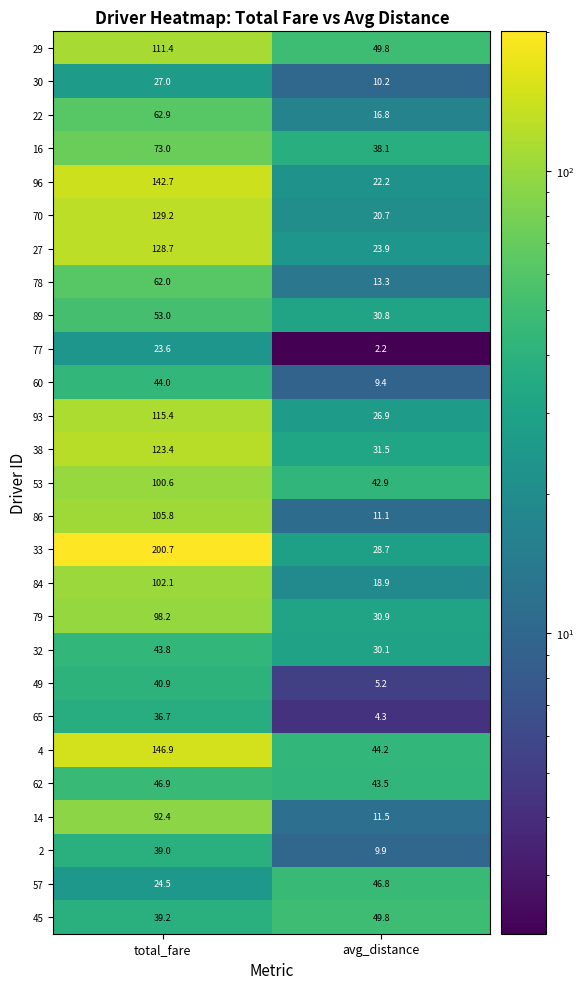

What is the greatest value displayed?

200.7